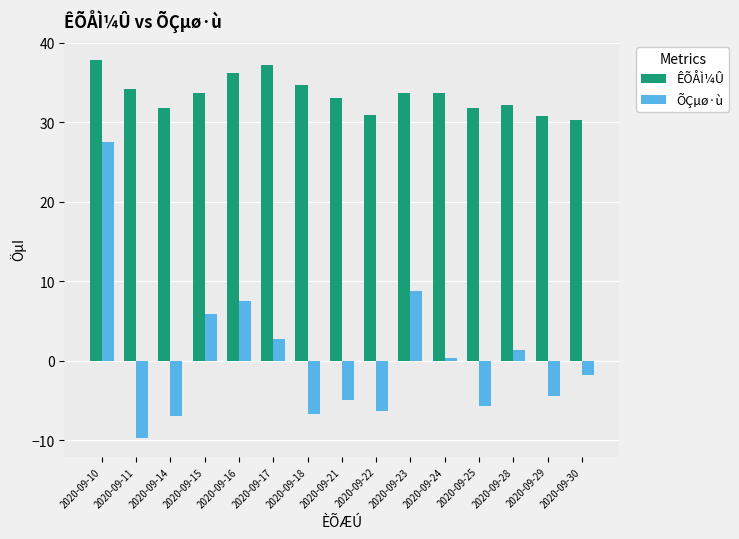

At which label does ÕÇµø·ù first exceed -1?

2020-09-10